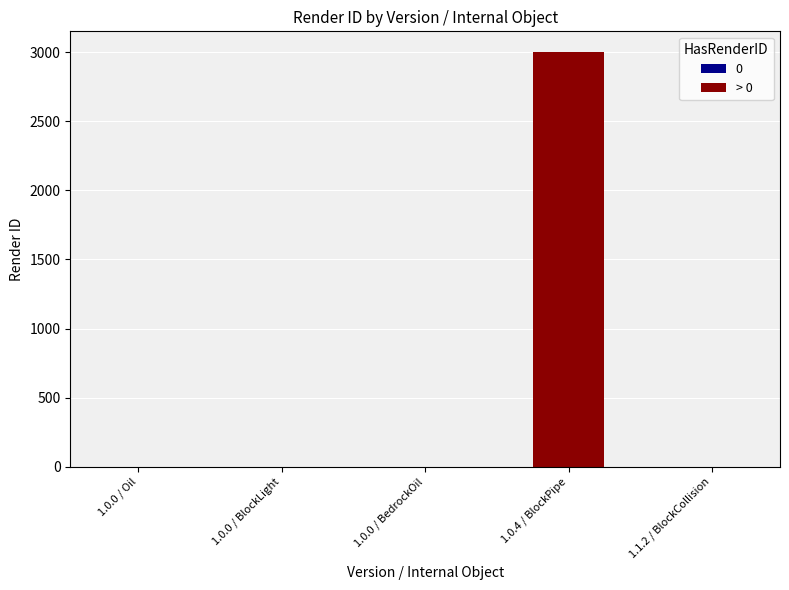

Read the value at 1.0.4 / BlockPipe.

3000